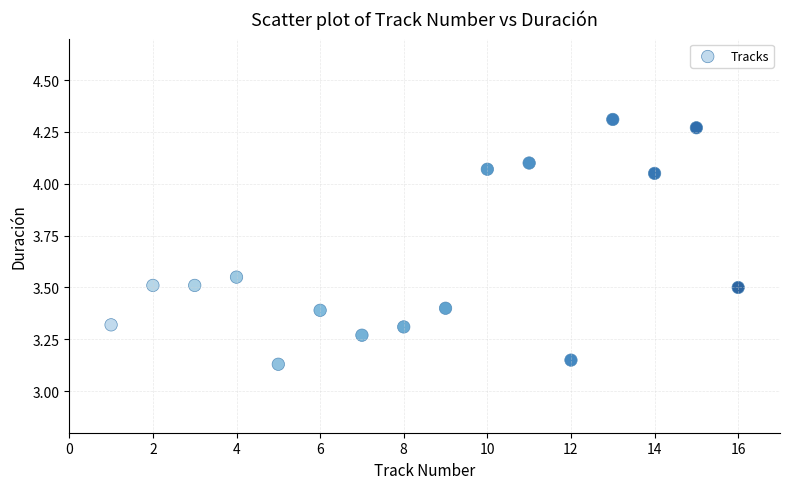

What is the range of X values (max minus min)?

15.0